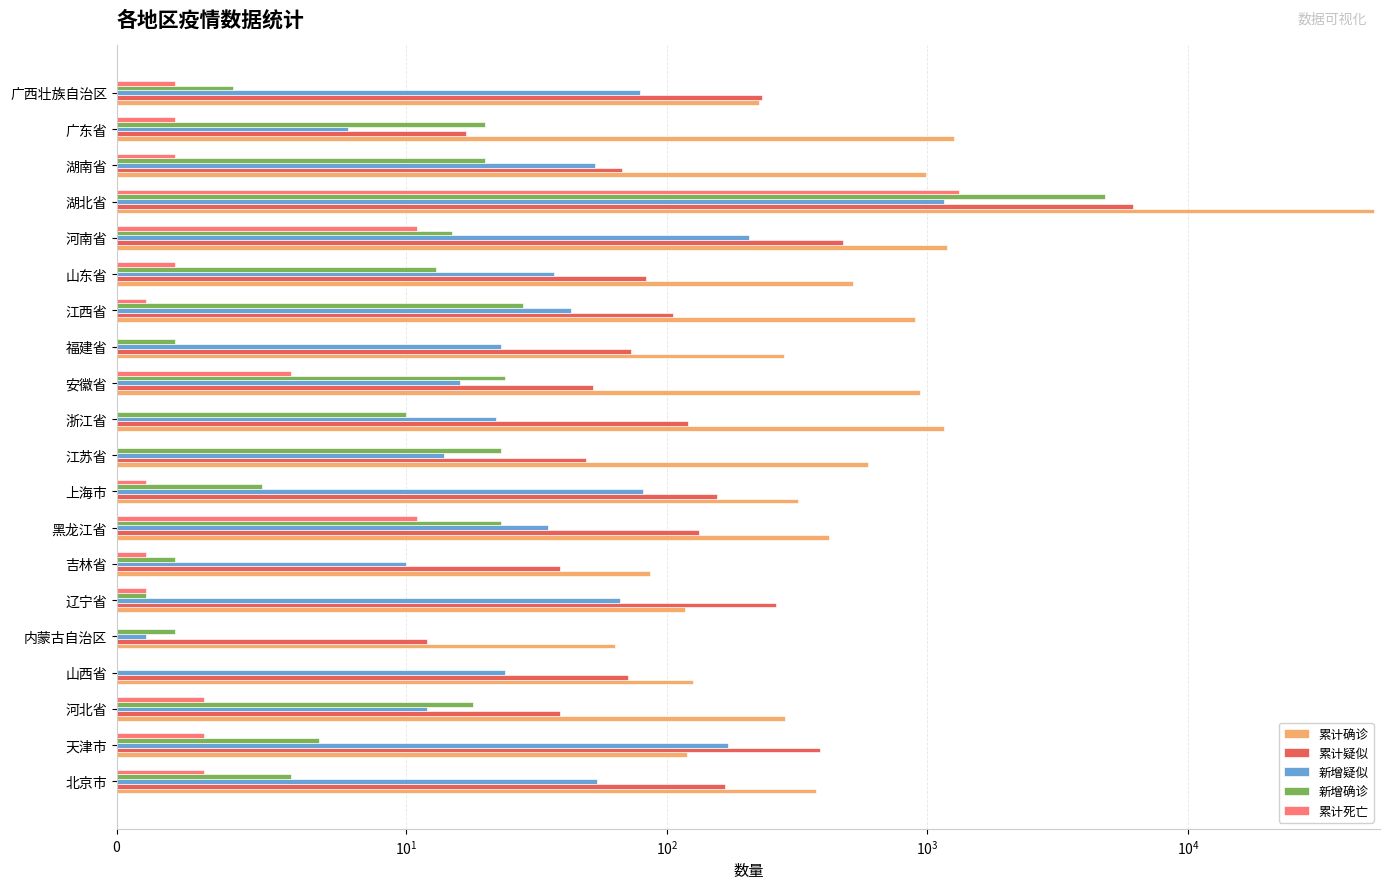

What position from the right is 黑龙江省?

13